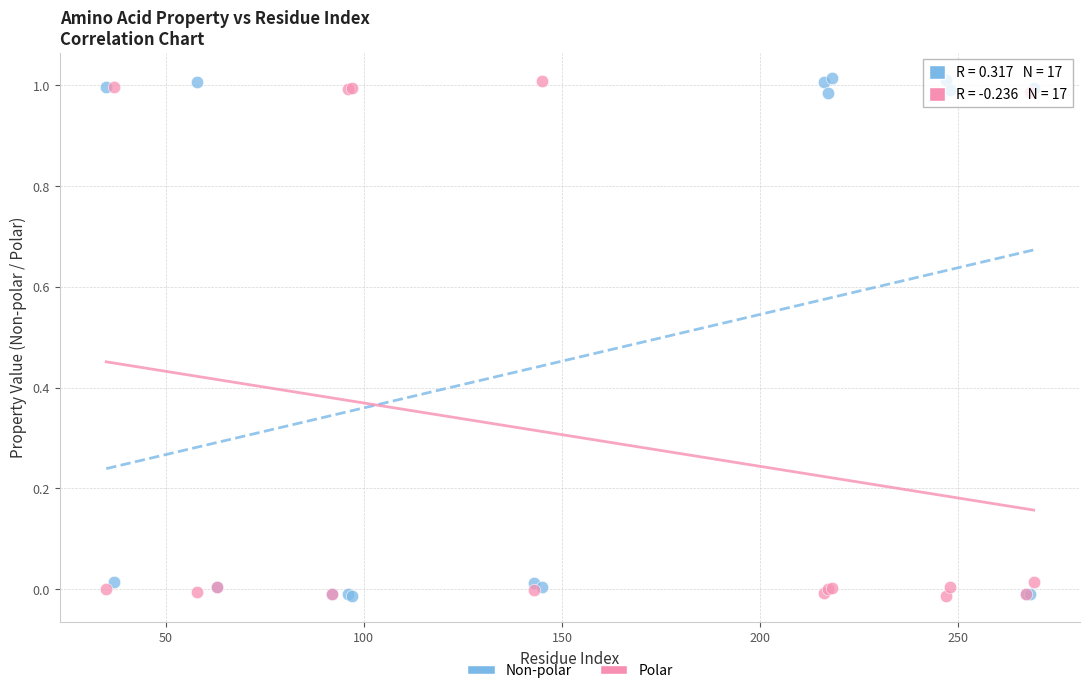

What are all the series names shown in the legend?

Non-polar, Polar